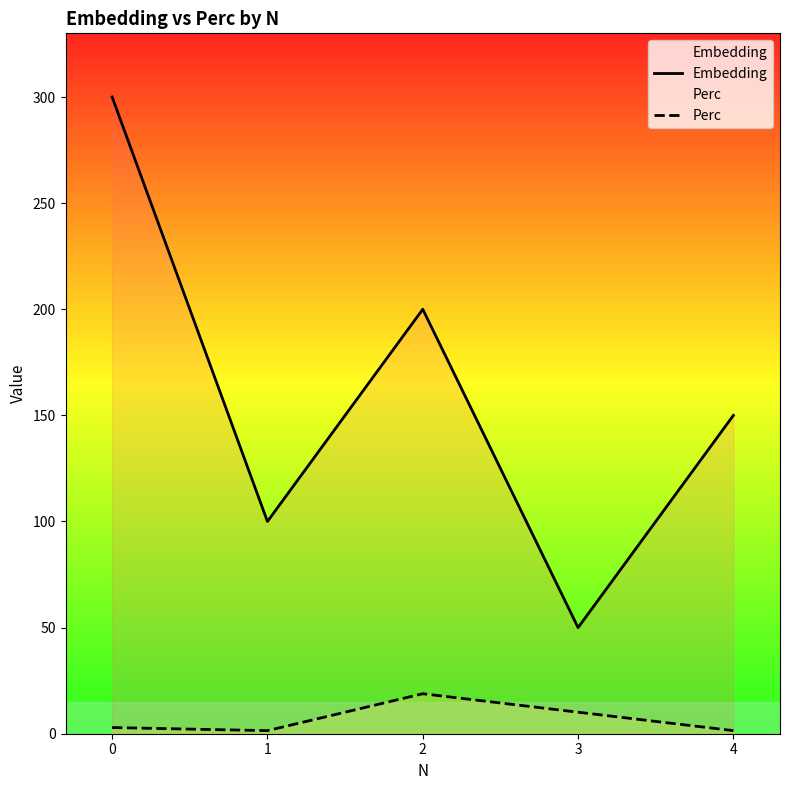

Read the Perc value at 4.

1.4